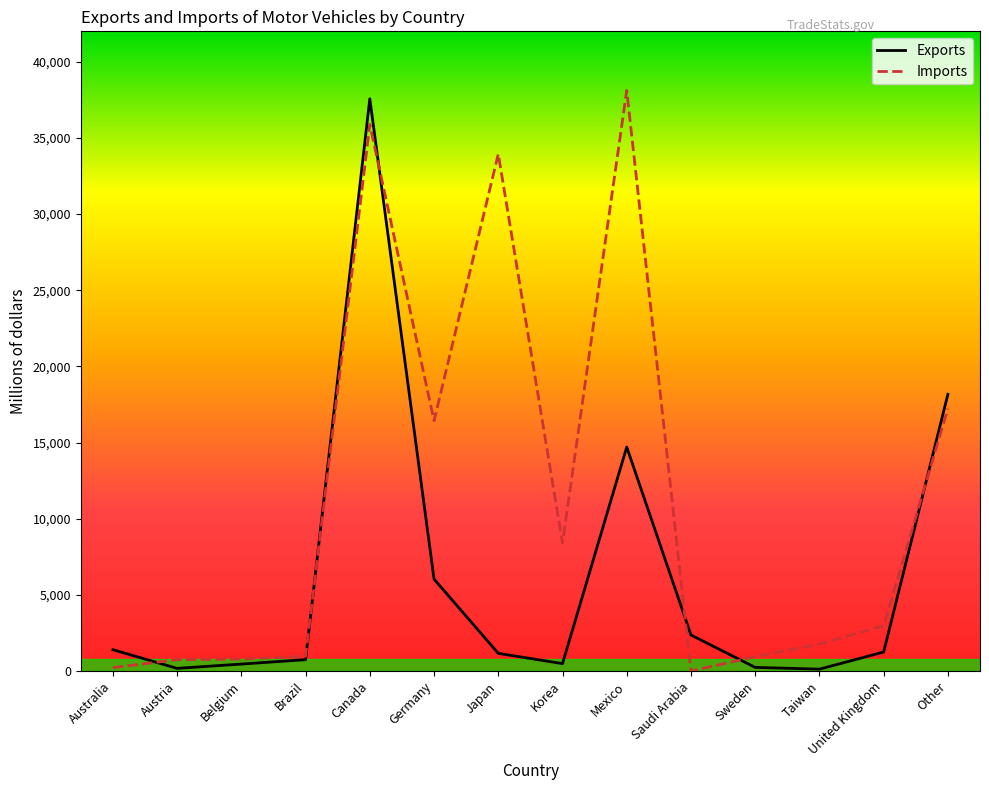

True or false: Imports has more than 2 interior local peaks.

True